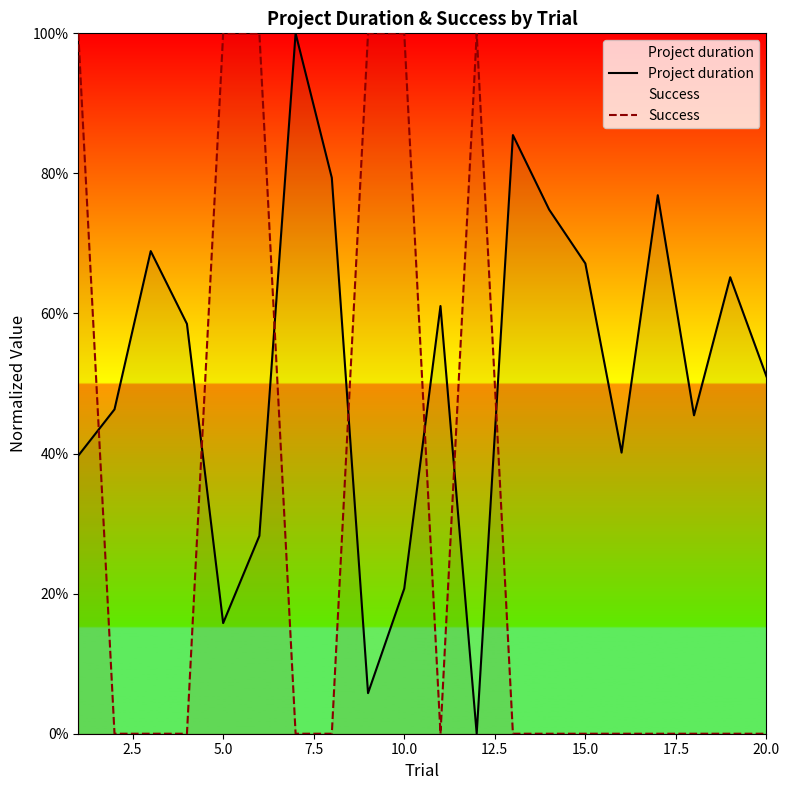

Reading right to left, list all the values displayed in this chart.

Project duration: 0.5	0.7	0.5	0.8	0.4	0.7	0.7	0.9	0.0	0.6	0.2	0.1	0.8	1.0	0.3	0.2	0.6	0.7	0.5	0.4
Success: 0.0	0.0	0.0	0.0	0.0	0.0	0.0	0.0	1.0	0.0	1.0	1.0	0.0	0.0	1.0	1.0	0.0	0.0	0.0	1.0